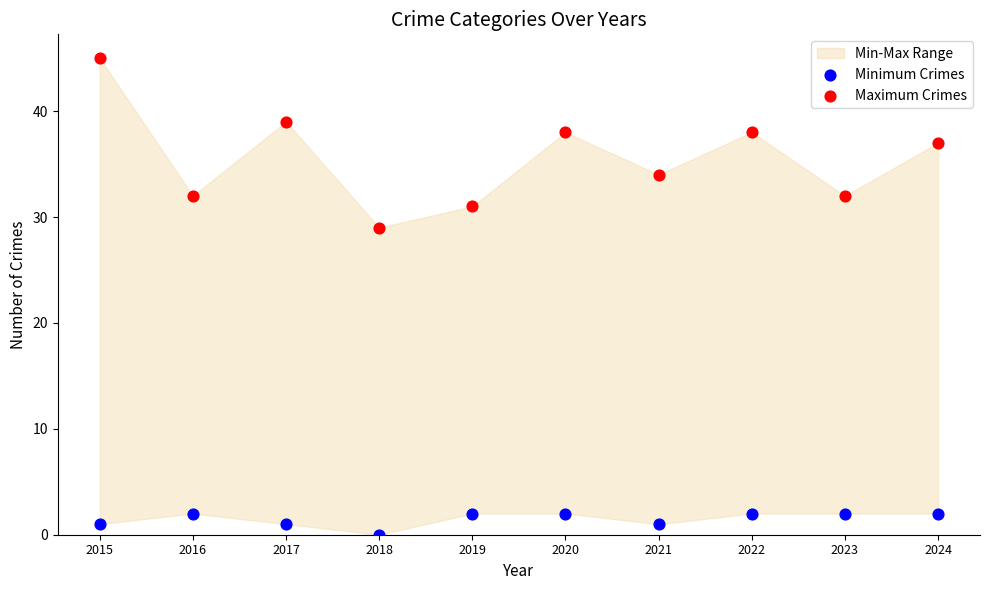

Across all data points, what is the range of Y values (max minus min)?

45